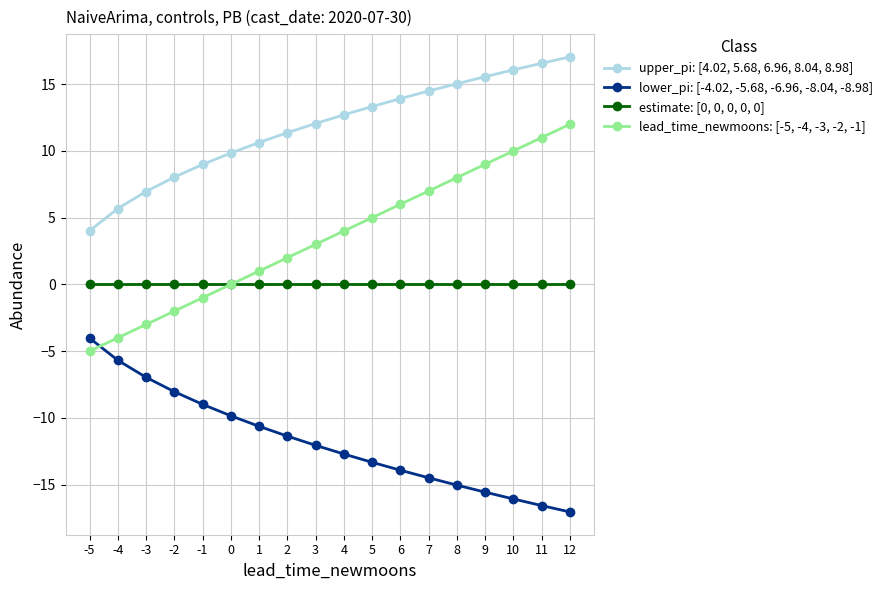

Reading left to right, transcribe all the data shown in this chart.

upper_pi: [4.02, 5.68, 6.96, 8.04, 8.98]: 4.0	5.7	7.0	8.0	9.0	9.8	10.6	11.4	12.1	12.7	13.3	13.9	14.5	15.0	15.6	16.1	16.6	17.0
lower_pi: [-4.02, -5.68, -6.96, -8.04, -8.98]: -4.0	-5.7	-7.0	-8.0	-9.0	-9.8	-10.6	-11.4	-12.1	-12.7	-13.3	-13.9	-14.5	-15.0	-15.6	-16.1	-16.6	-17.0
estimate: [0, 0, 0, 0, 0]: 0.0	0.0	0.0	0.0	0.0	0.0	0.0	0.0	0.0	0.0	0.0	0.0	0.0	0.0	0.0	0.0	0.0	0.0
lead_time_newmoons: [-5, -4, -3, -2, -1]: -5.0	-4.0	-3.0	-2.0	-1.0	0.0	1.0	2.0	3.0	4.0	5.0	6.0	7.0	8.0	9.0	10.0	11.0	12.0